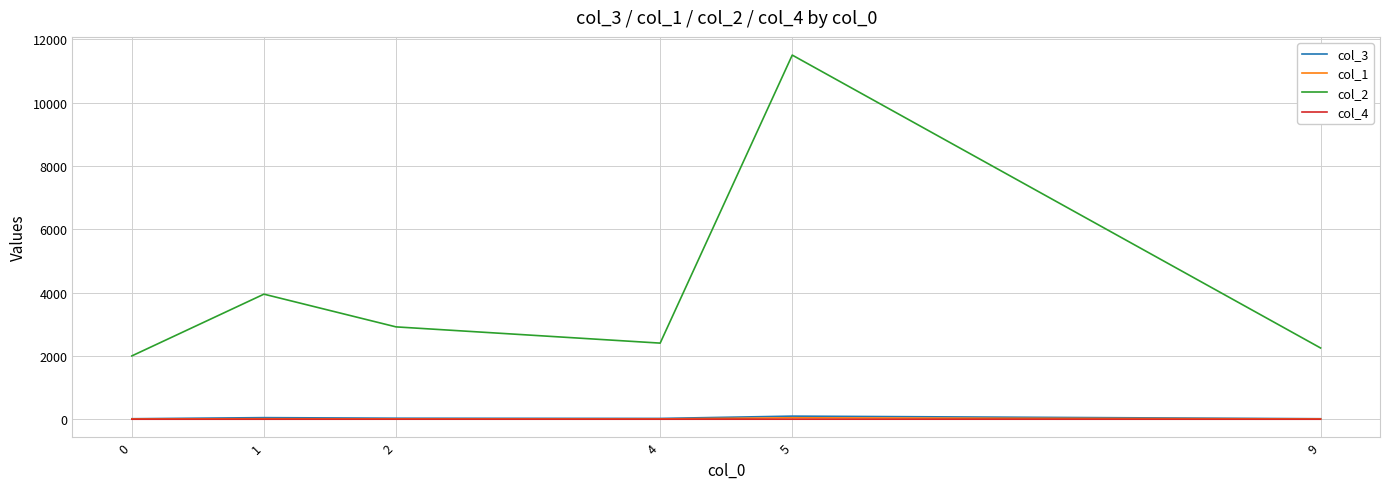

True or false: col_2 and col_1 intersect in this chart.

False